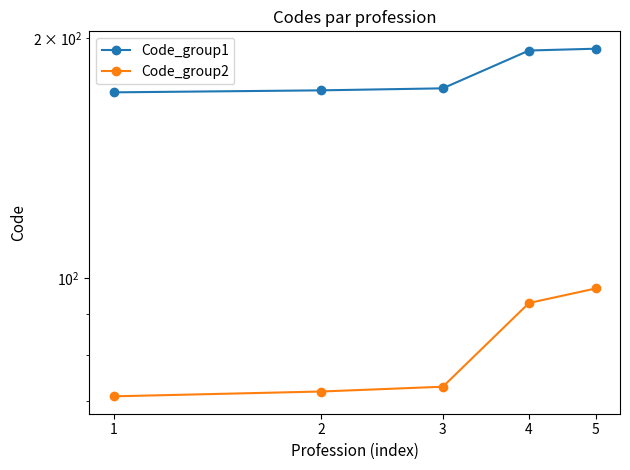

List the series in order of their overall mean, lowest first.

Code_group2, Code_group1